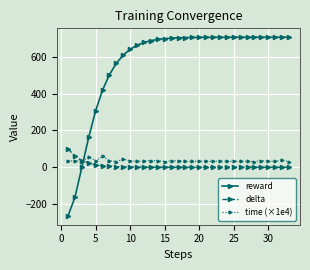

How many times do time (×1e4) and reward cross each other?

1